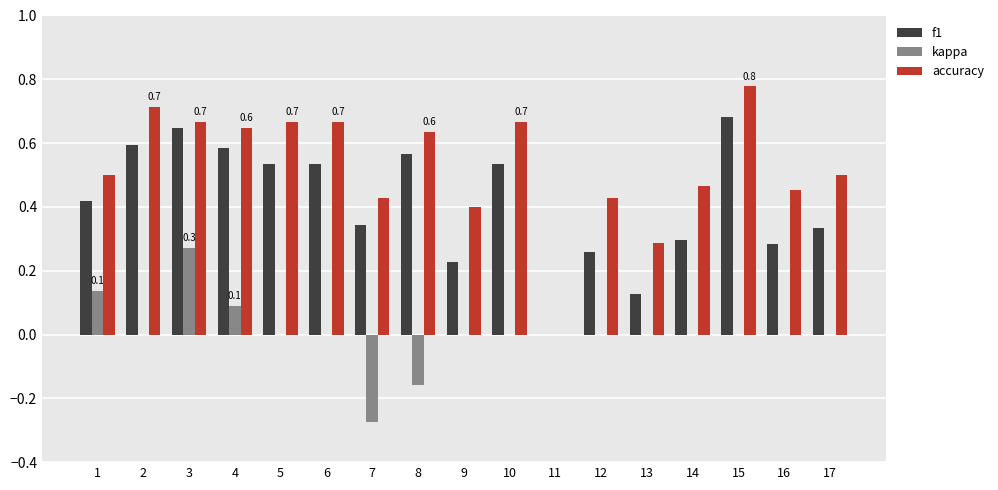

Is it true that kappa equals 0.4 at 14?

False